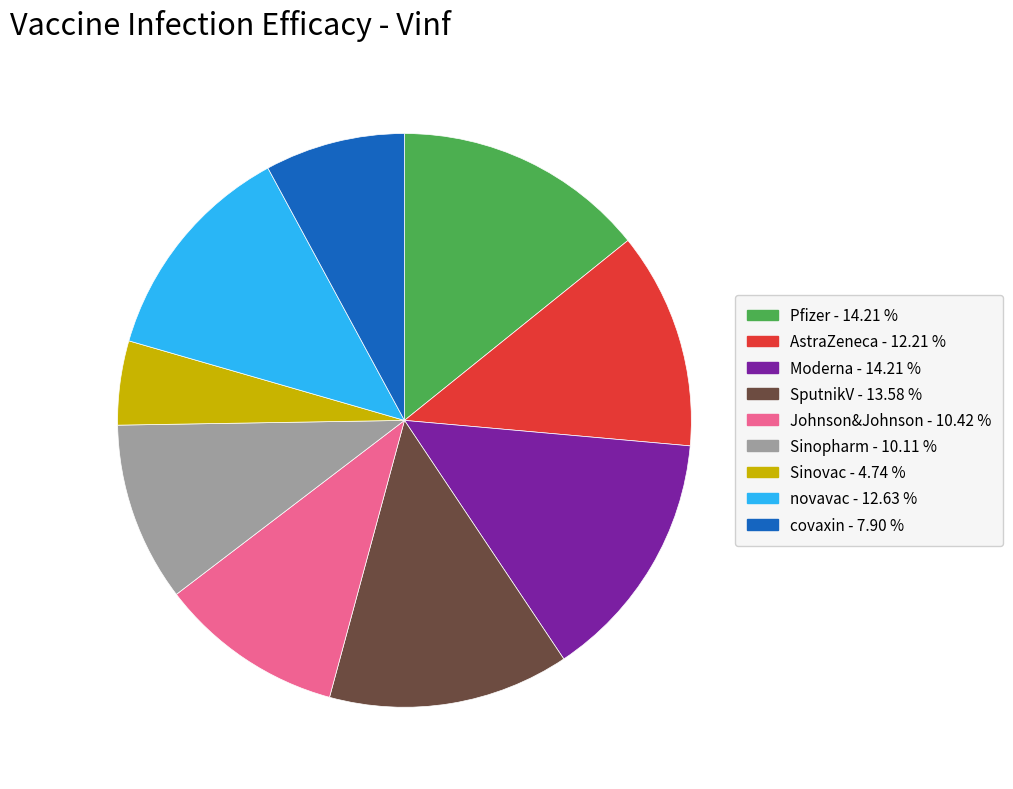

Does Moderna account for over 50% of the chart?

No